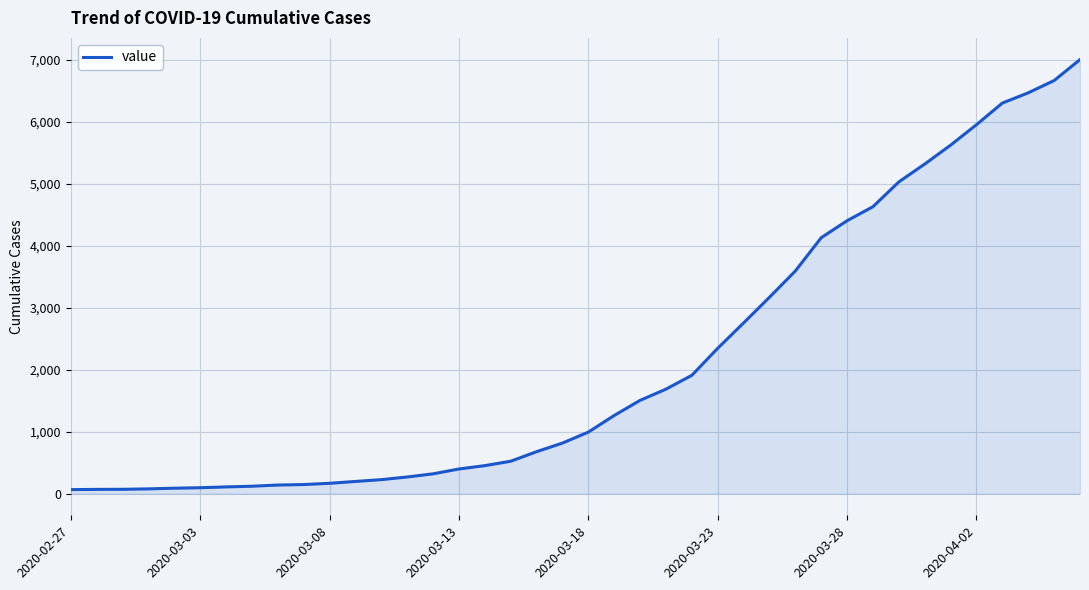

How many lines are shown in the chart?

1